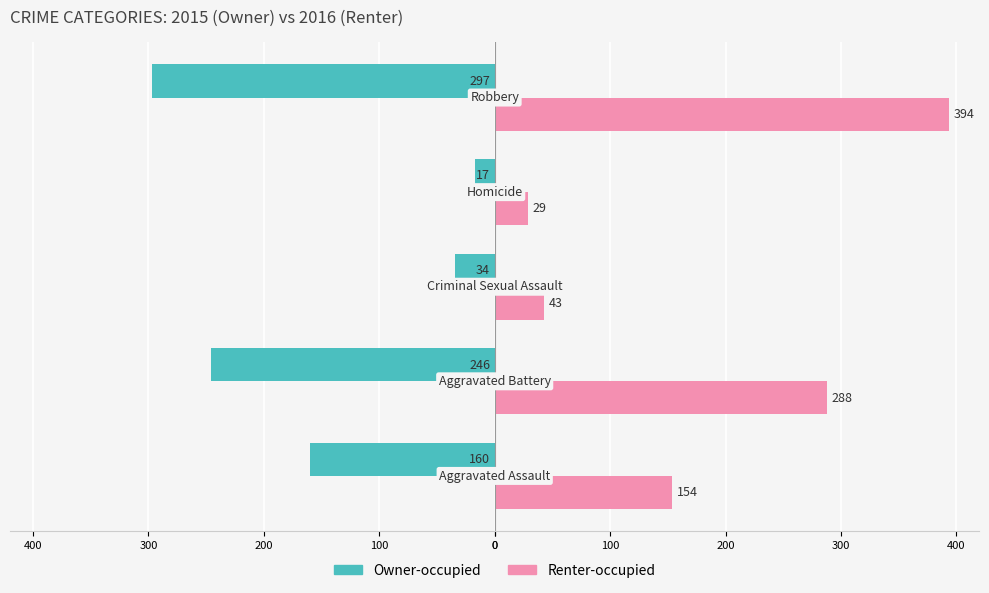

What are all the series names shown in the legend?

Owner-occupied, Renter-occupied